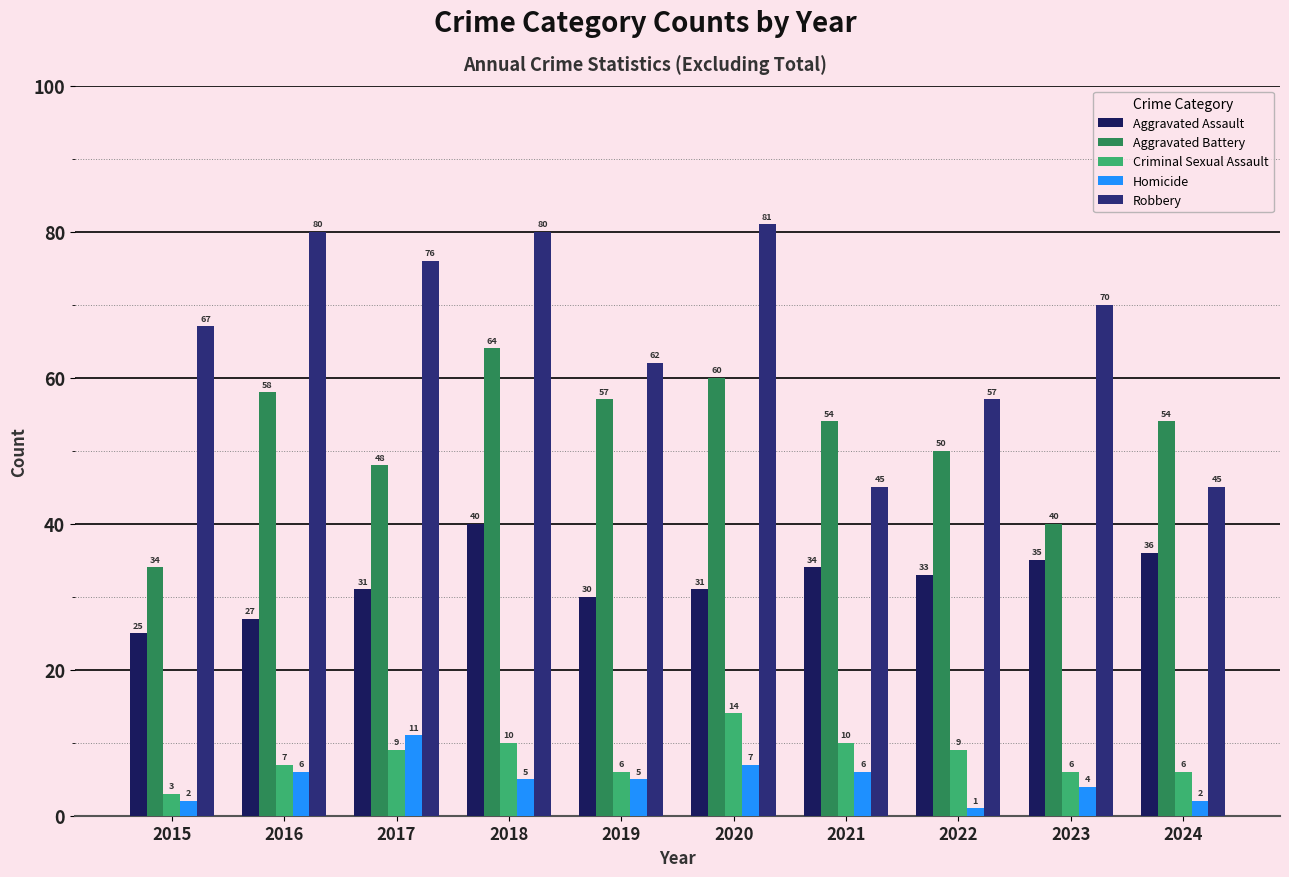

Which series has the largest total across all categories?

Robbery